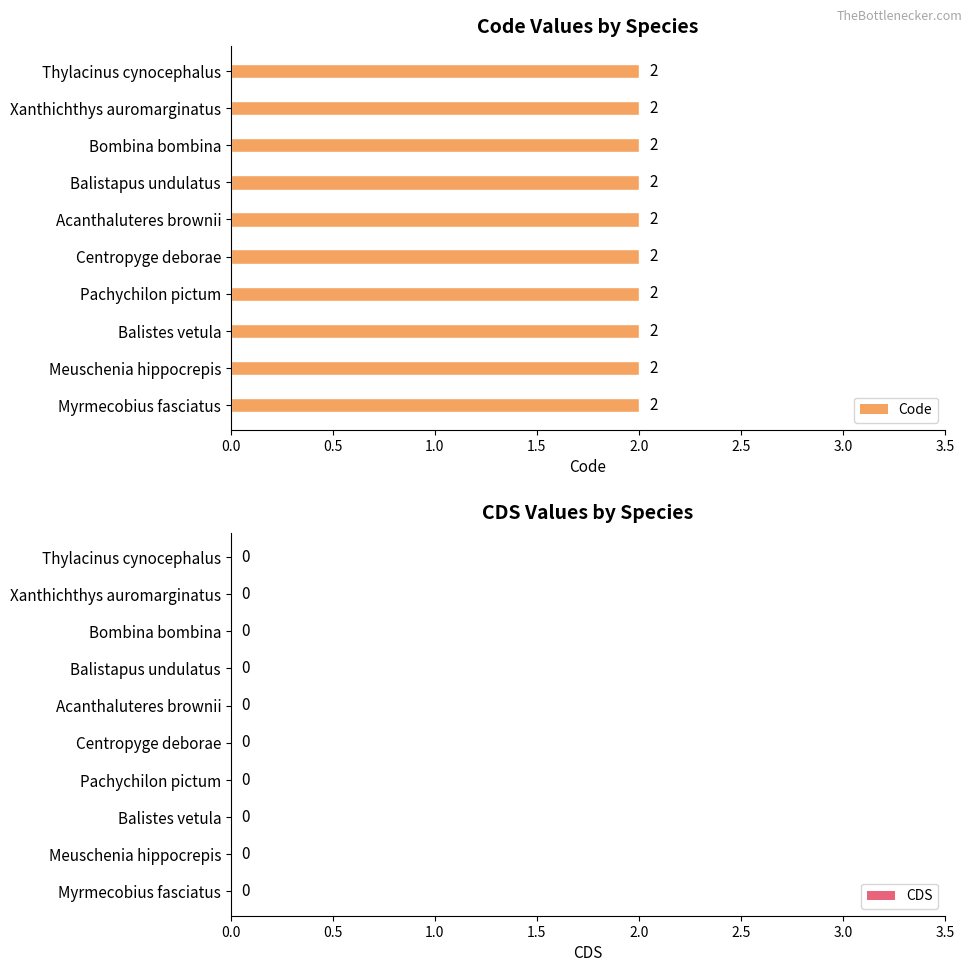

What position from the left is Bombina bombina?

8